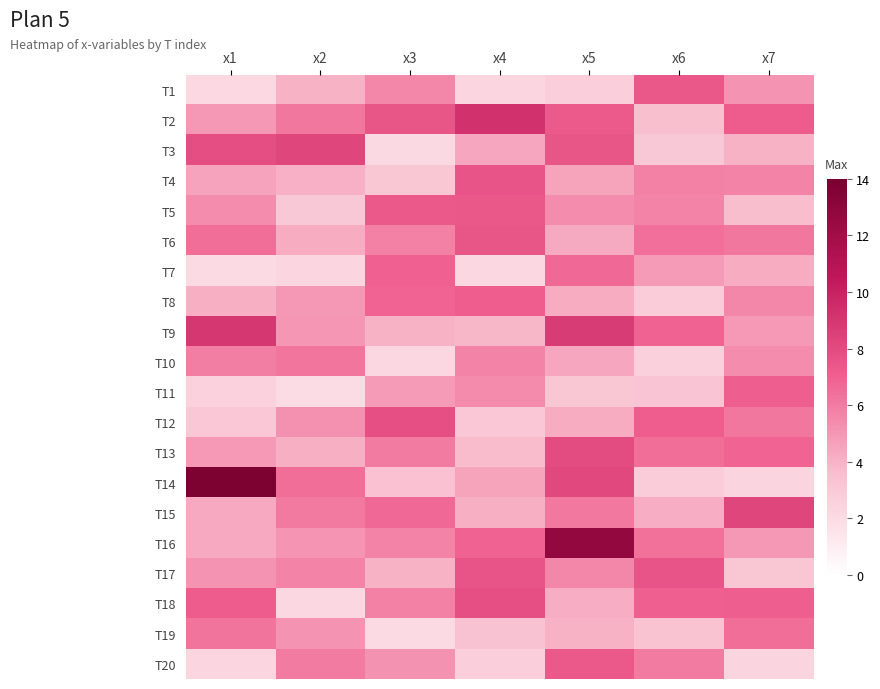

At x1, list the series in order from largest to smallest.

T14, T9, T3, T18, T6, T19, T10, T5, T17, T2, T13, T4, T15, T16, T8, T12, T11, T20, T1, T7